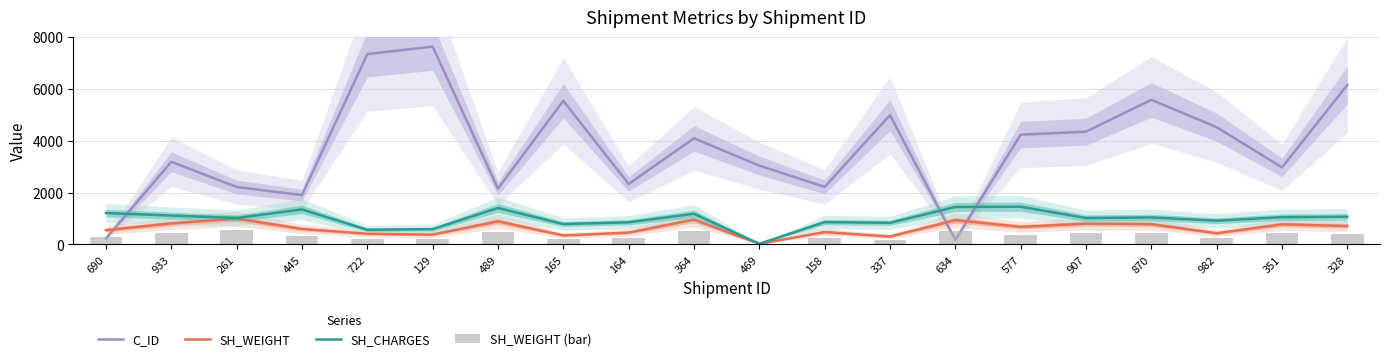

What is the minimum value shown in the chart?

12.7